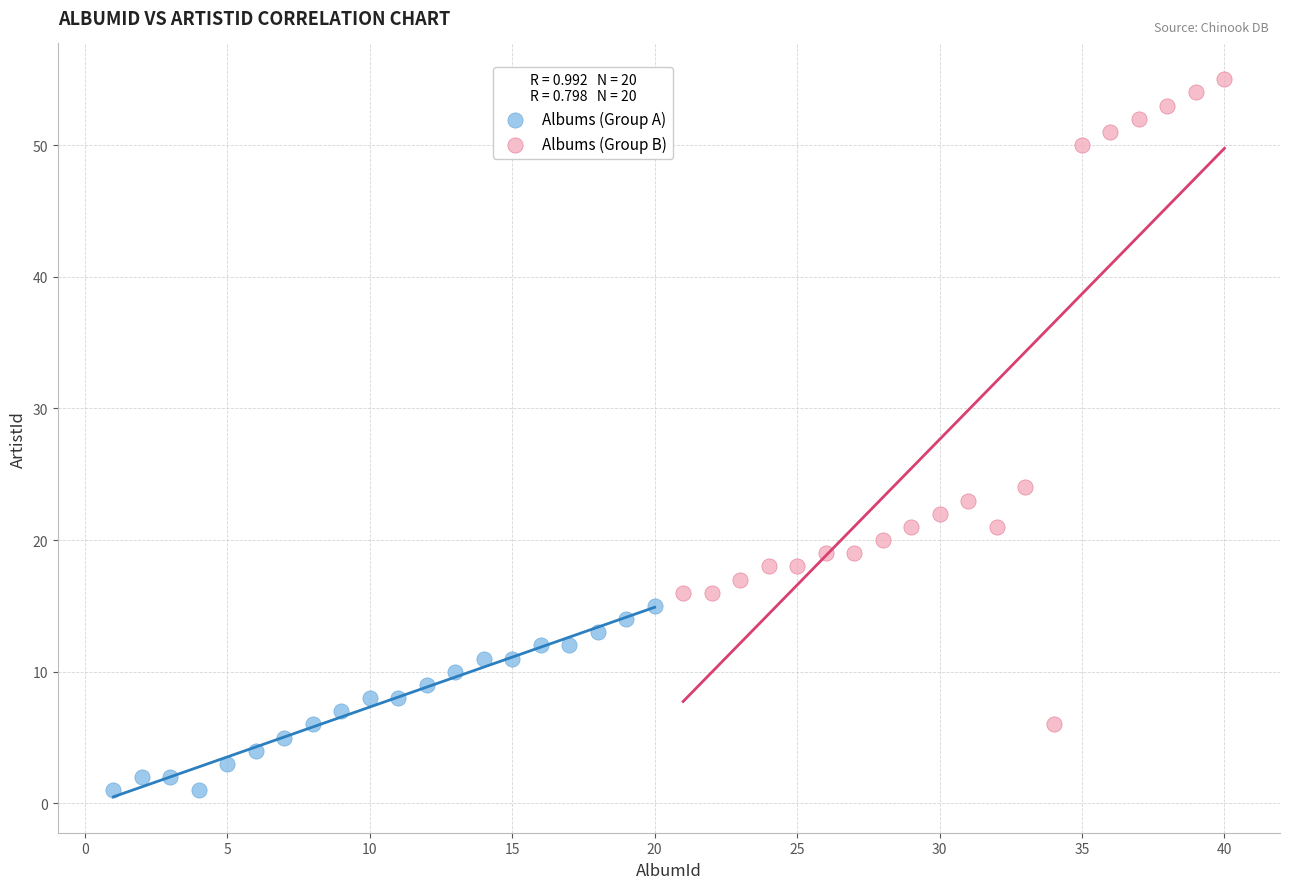

Which series has the largest Y range (max minus min)?

Albums (Group B)